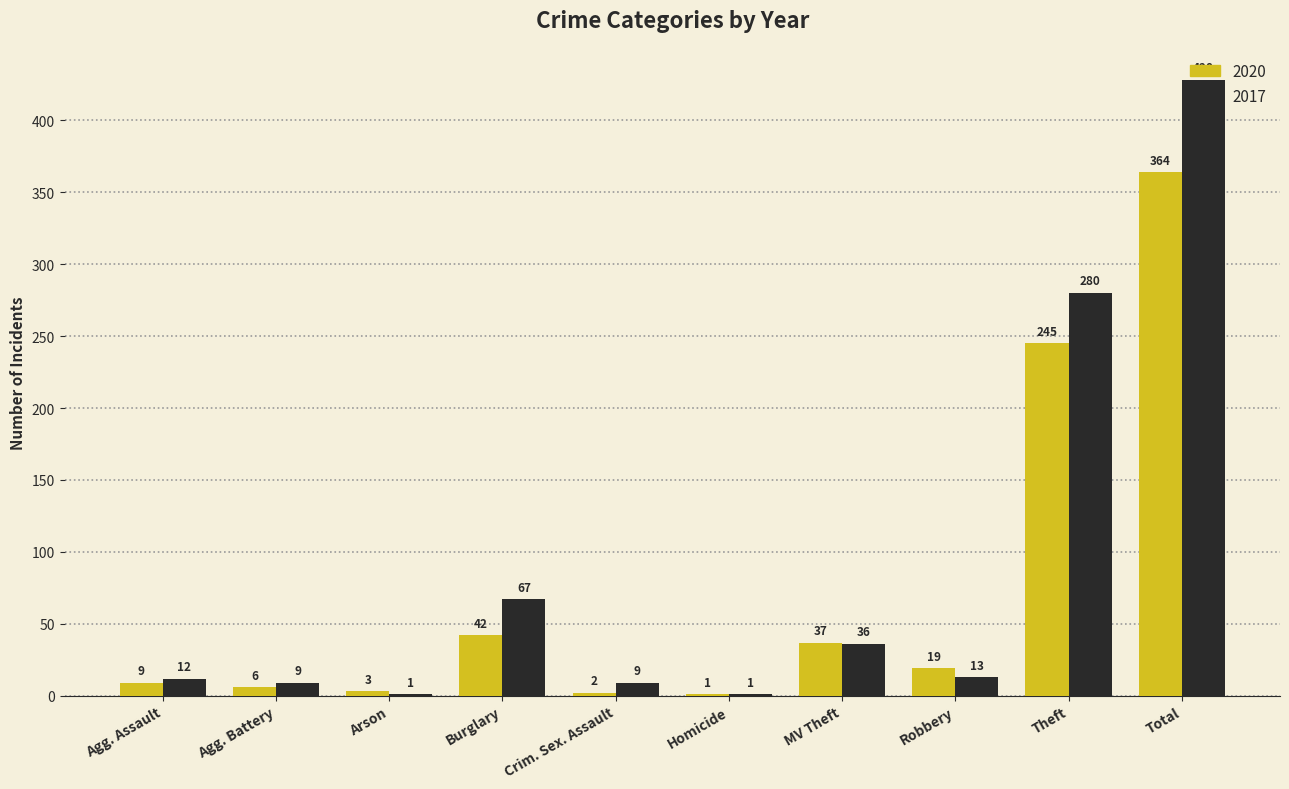

What is the highest value of the 2020 series?

364